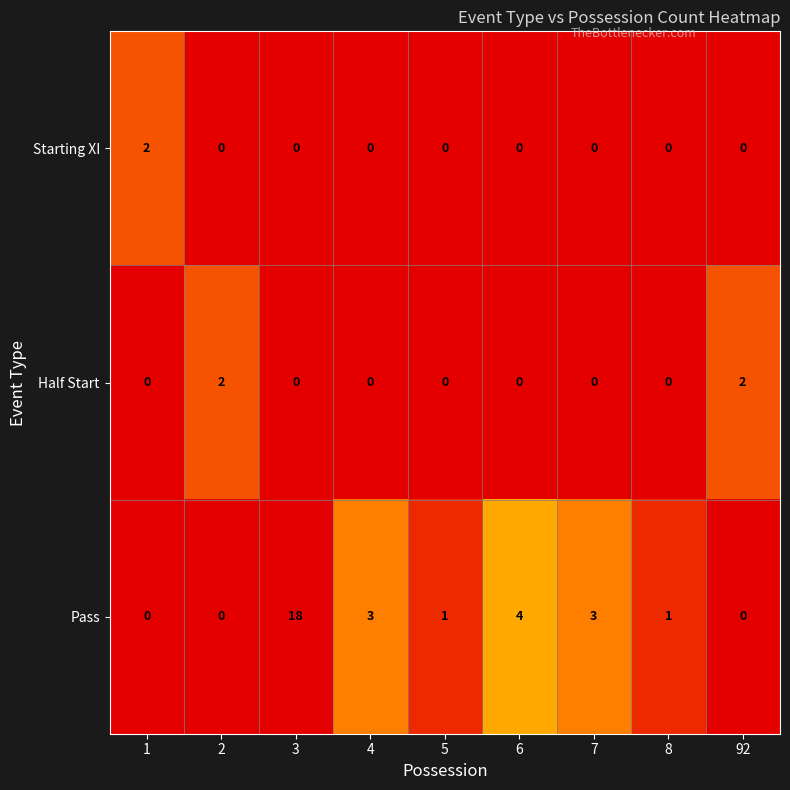

What is the difference between the maximum and second lowest values in the Pass series?

18